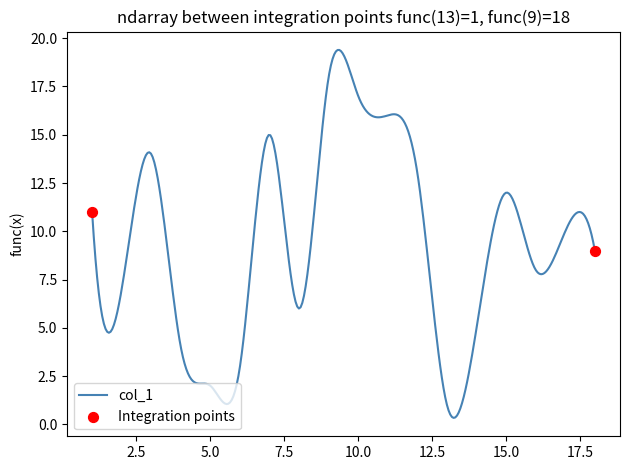

What is the maximum value shown in the chart?

19.4